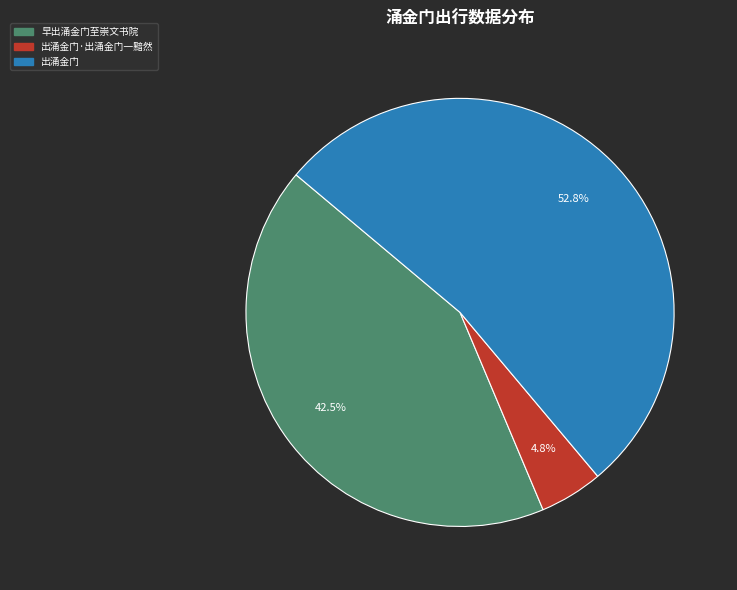

Is there a majority slice in this chart?

Yes